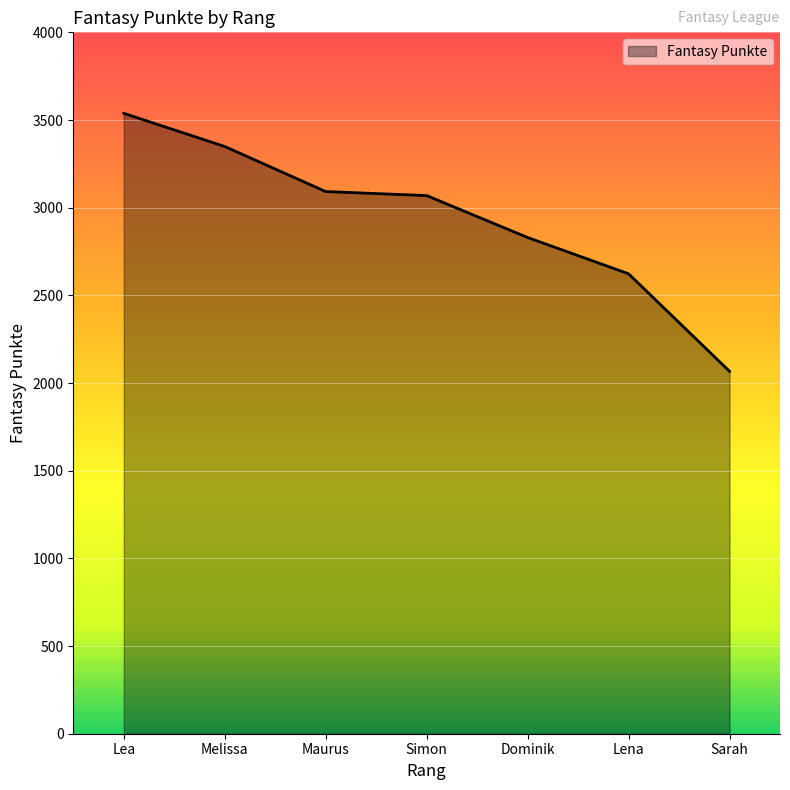

At which label does the data first exceed 3069?

Lea